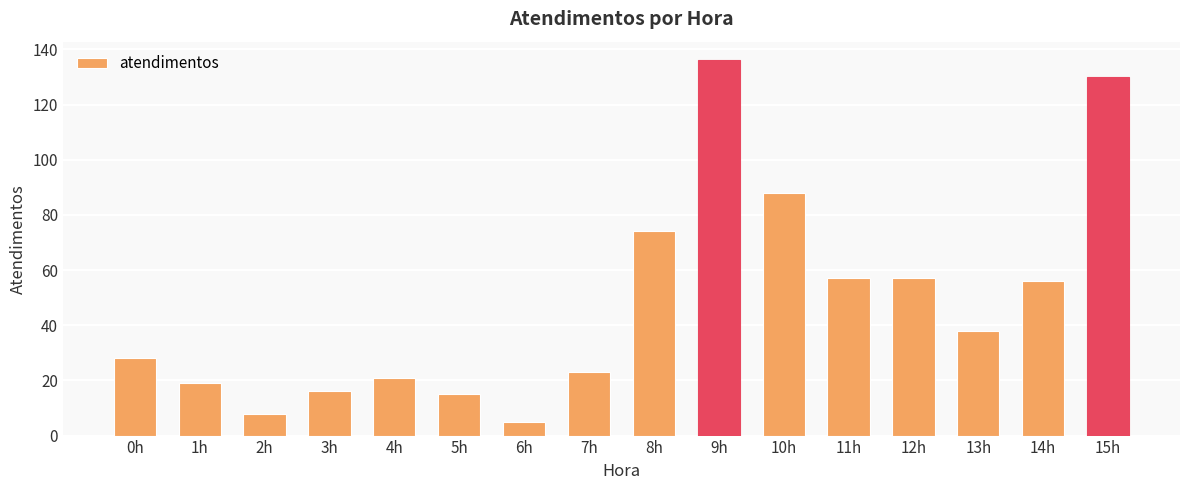

What is the maximum value shown in the chart?

136